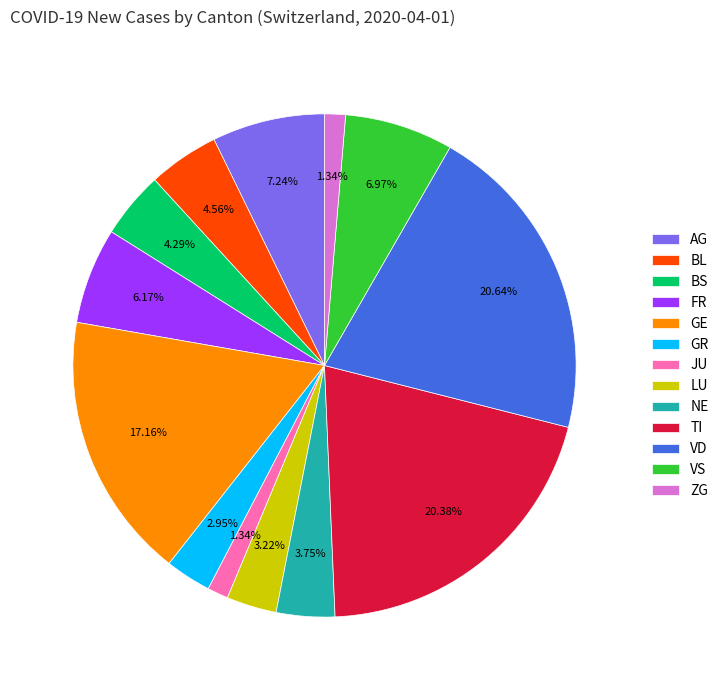

Is there any slice that represents more than half of the pie?

No